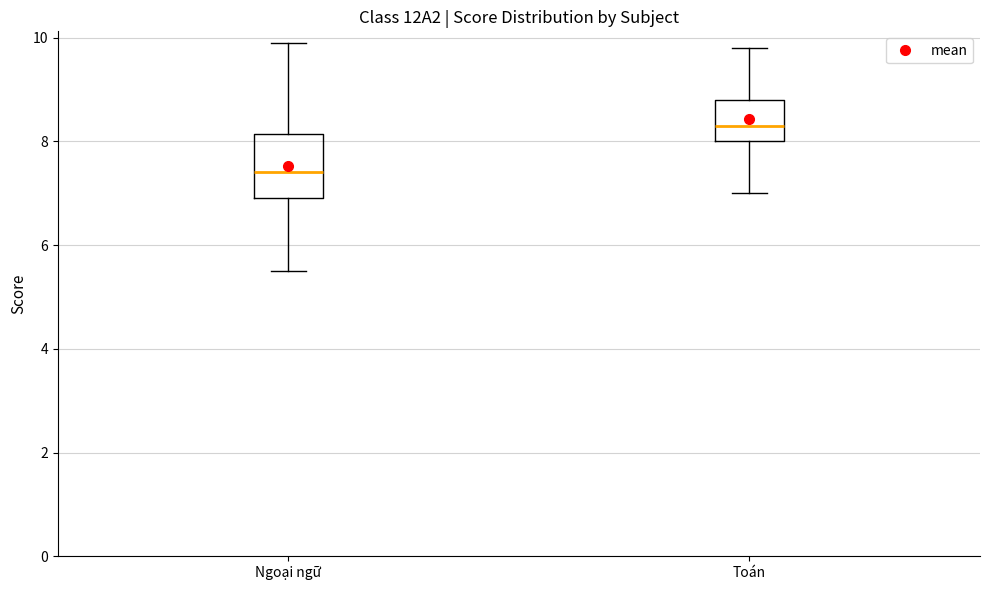

Comparing the boxes themselves (not the whiskers), which one is the tallest?

Ngoại ngữ